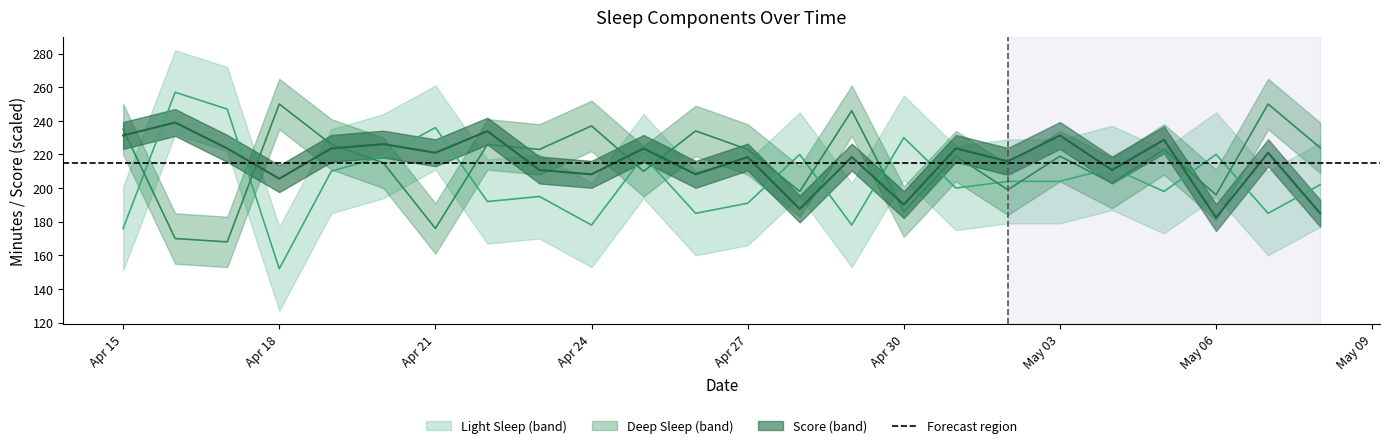

Rank the series by their maximum value, from lowest to highest.

score, deep_sleep, light_sleep